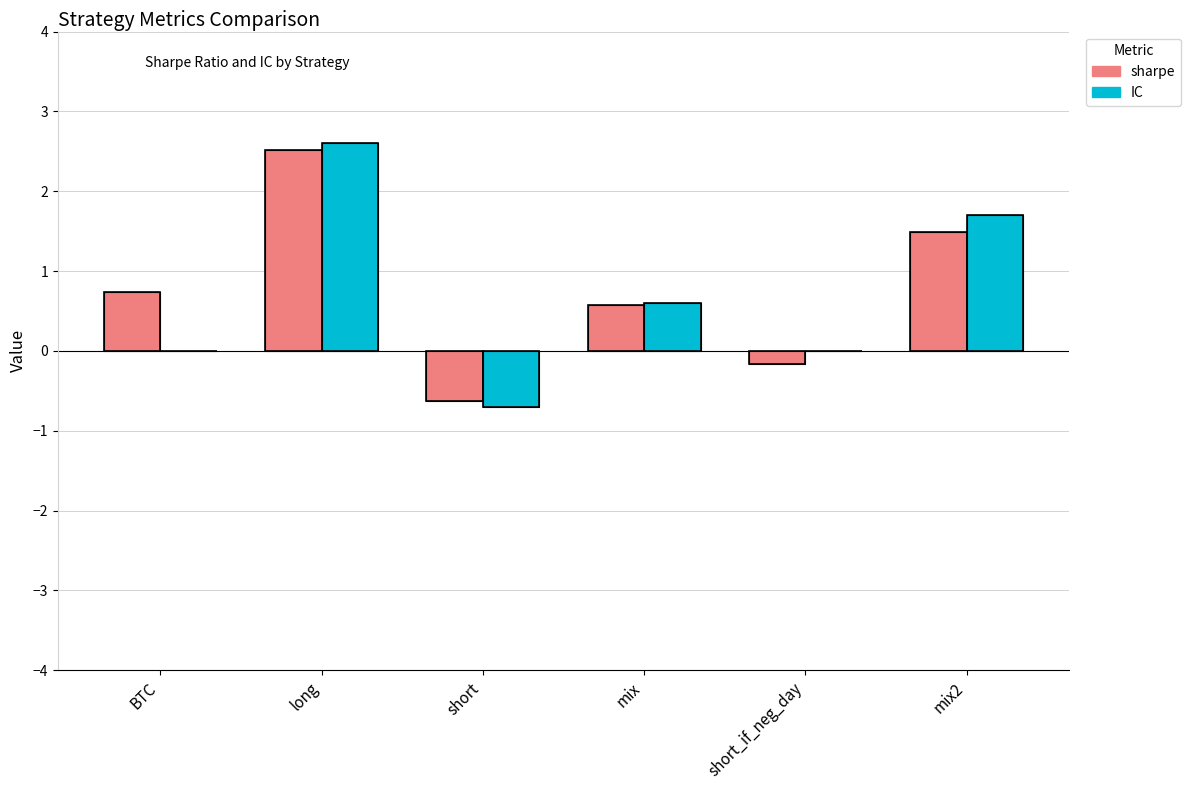

What is the maximum value shown in the chart?

2.6